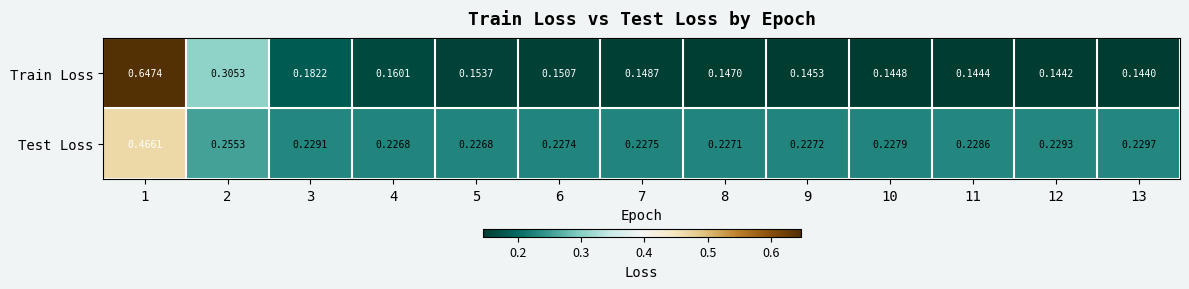

Which series has the widest spread of values?

Train Loss